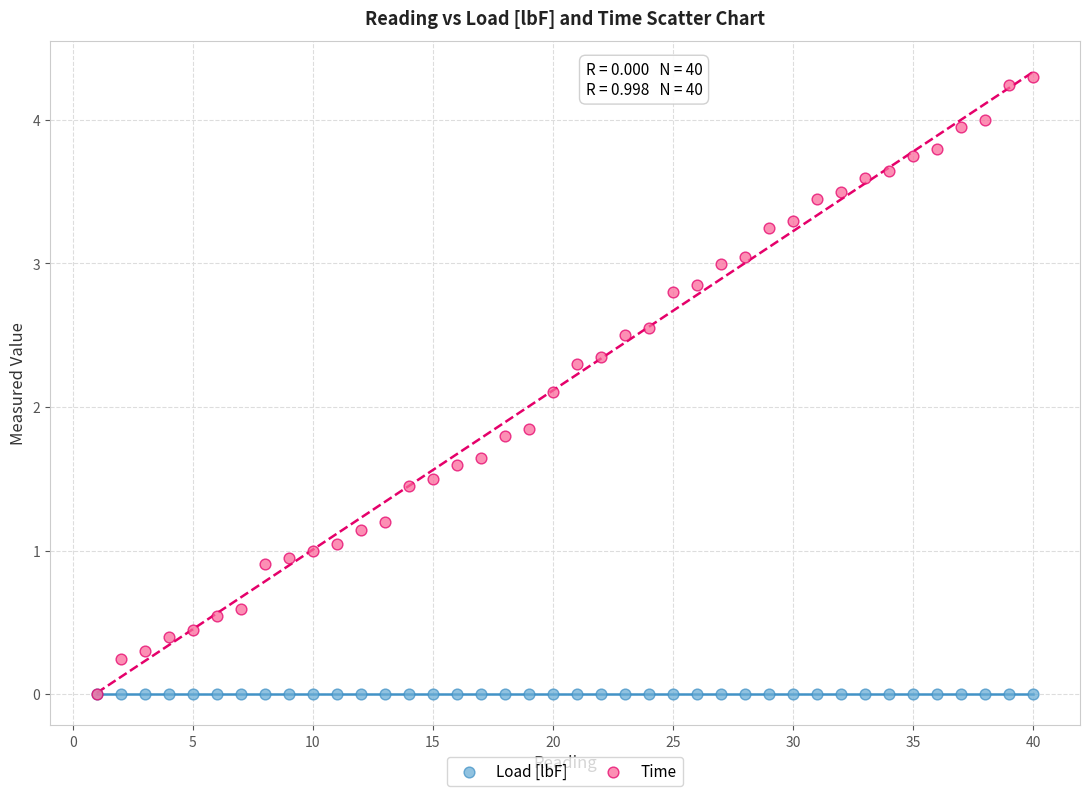

Across all series, what Y value is closest to 2?

2.1